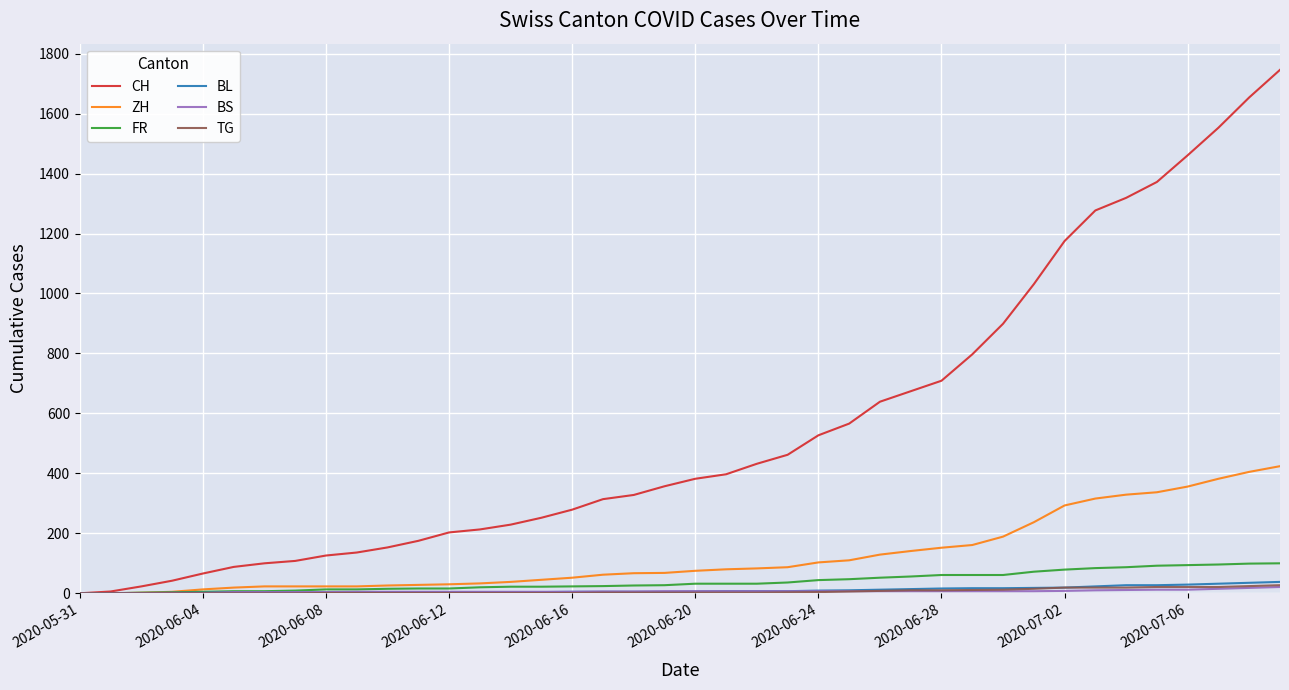

Which series has the largest total across all categories?

CH